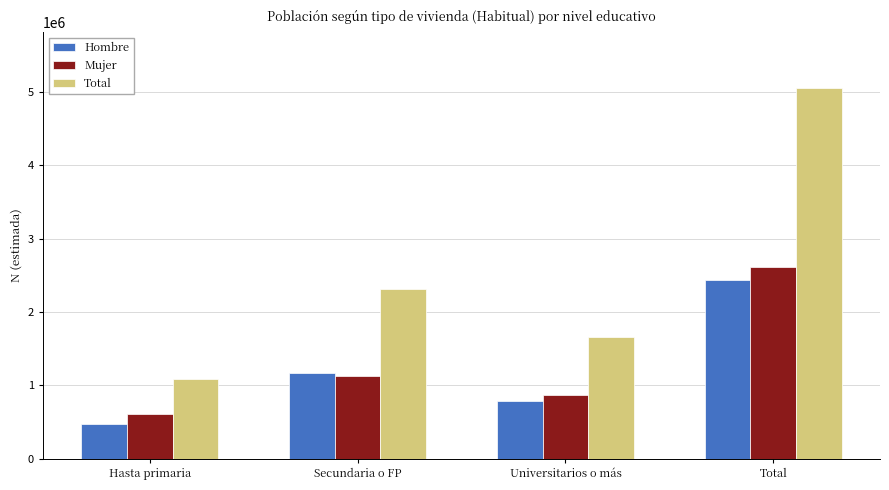

At how many categories does at least one series exceed 997496?

4